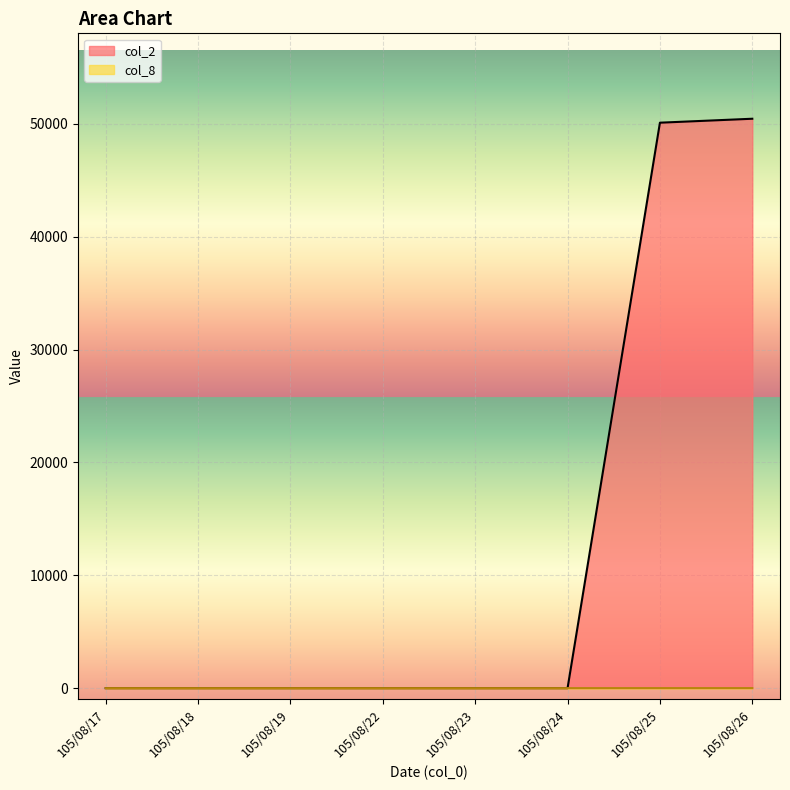

Reading right to left, what are all the values shown in this chart?

col_2: 50460	50110	0	0	0	0	0	0
col_8: 3	3	0	0	0	0	0	0